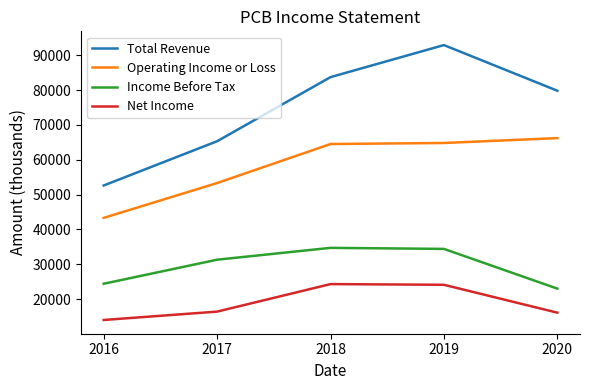

Rank the series by their maximum value, from lowest to highest.

Net Income, Income Before Tax, Operating Income or Loss, Total Revenue